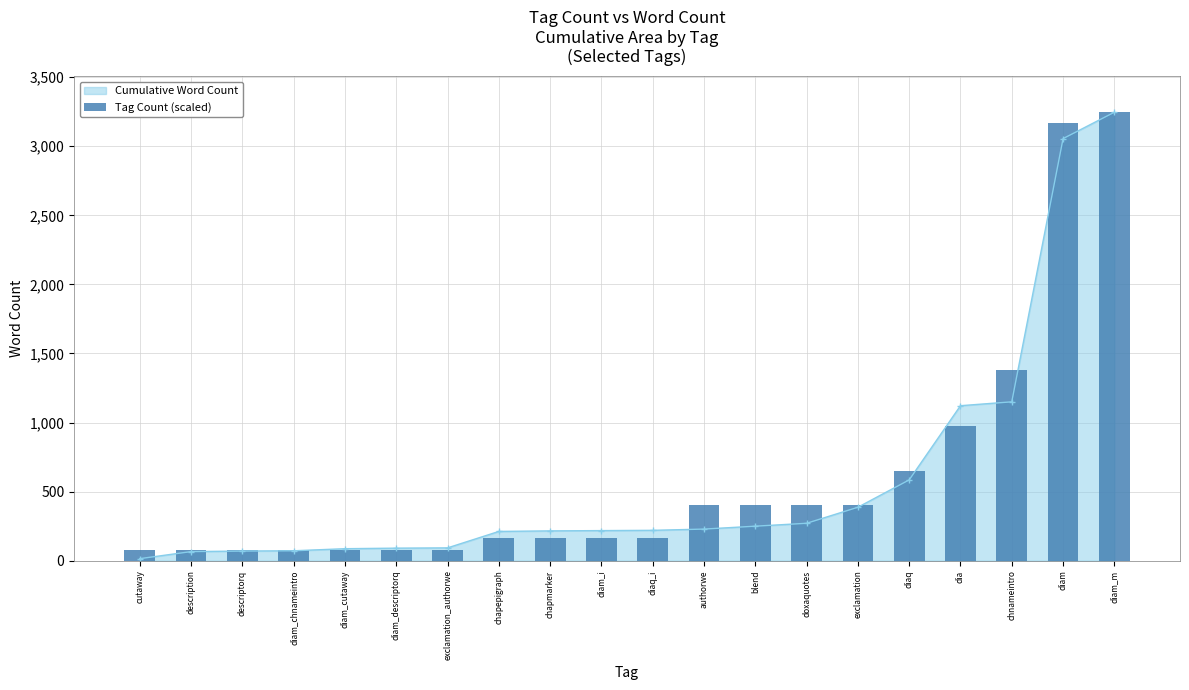

Rank the categories by value from highest to lowest.

diam_m, diam, chnameintro, dia, diaq, authorwe, blend, doxaquotes, exclamation, chapepigraph, chapmarker, diam_i, diaq_i, cutaway, description, descriptorq, diam_chnameintro, diam_cutaway, diam_descriptorq, exclamation_authorwe